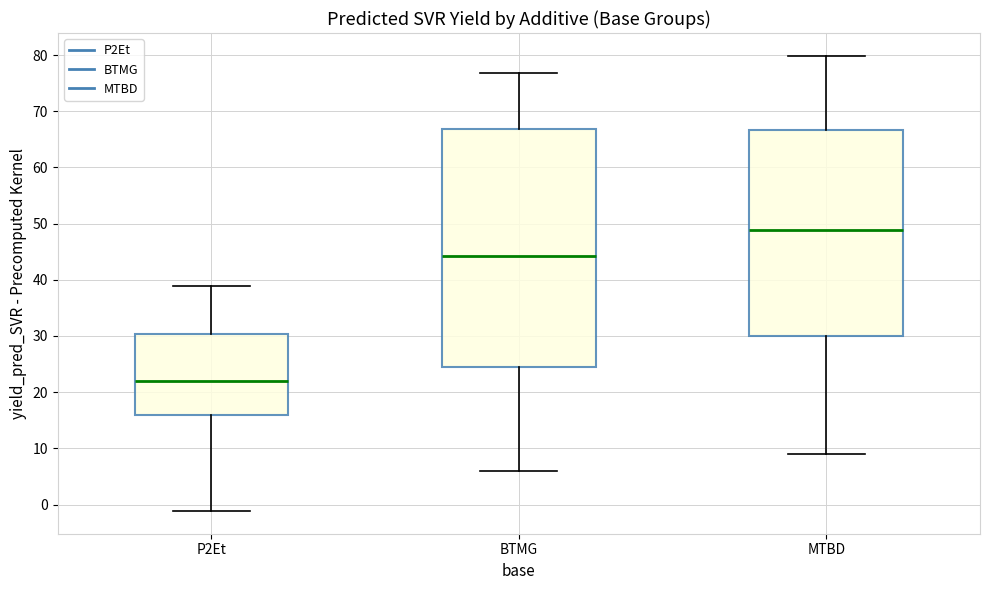

Where does the median line of the box for P2Et sit on the y-axis? The values are not printed on the chart, so give them approximately, as read against the axis.

22